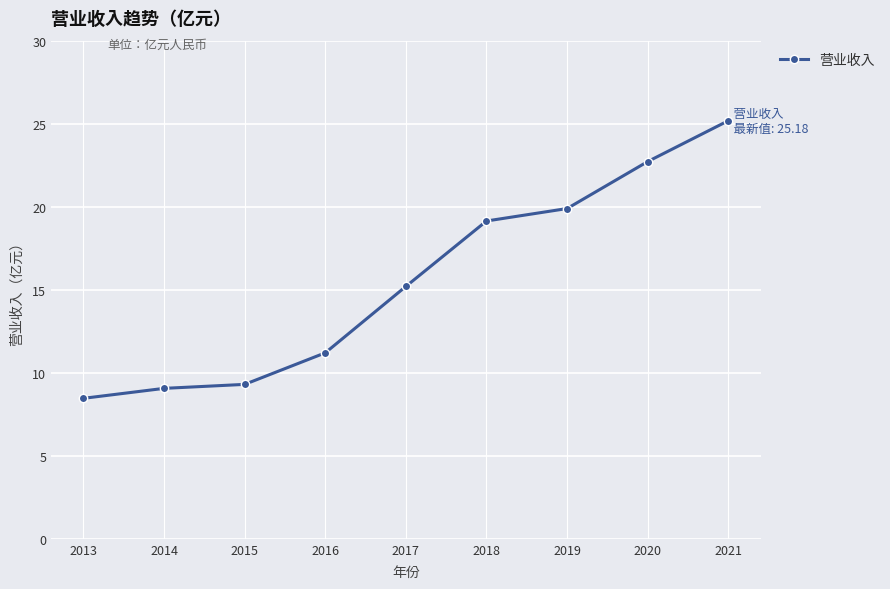

List the labels in order of value, largest first.

2021, 2020, 2019, 2018, 2017, 2016, 2015, 2014, 2013